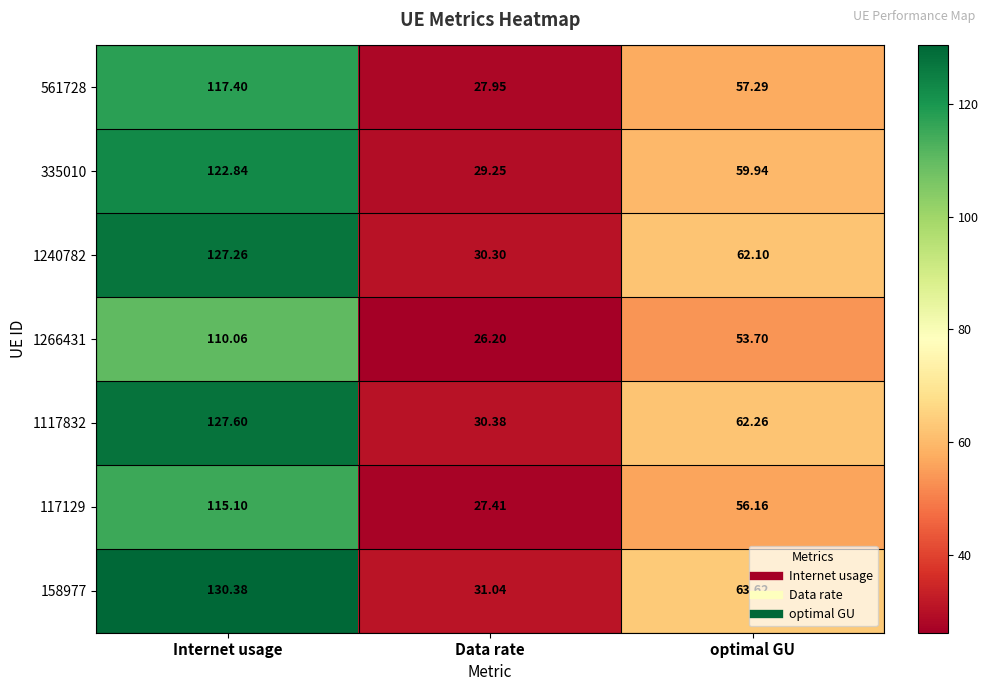

At which category is the sum across all series the highest?

Internet usage